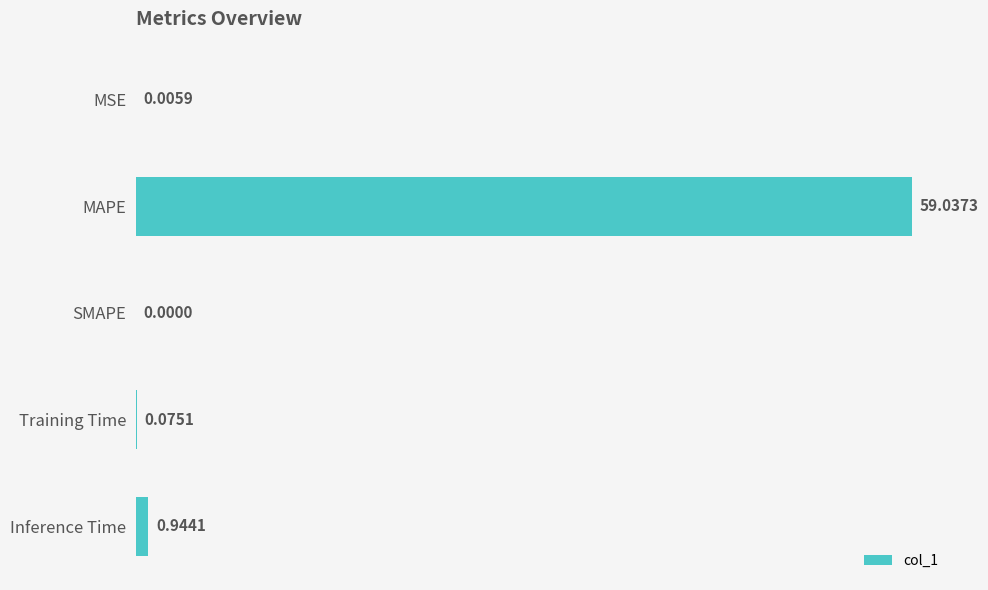

What is the sum of all values?

60.1